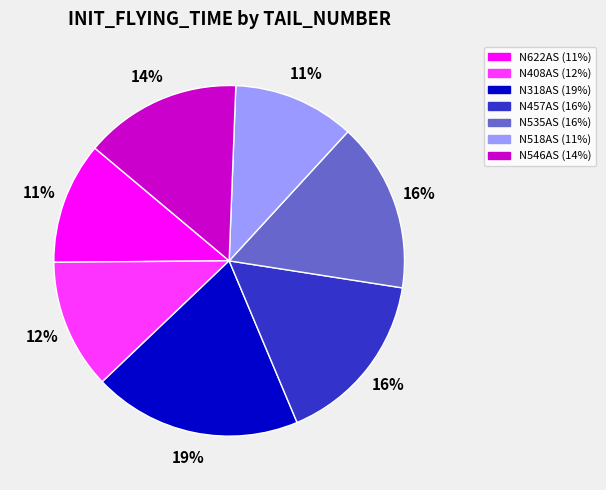

Does N408AS account for over 50% of the chart?

No